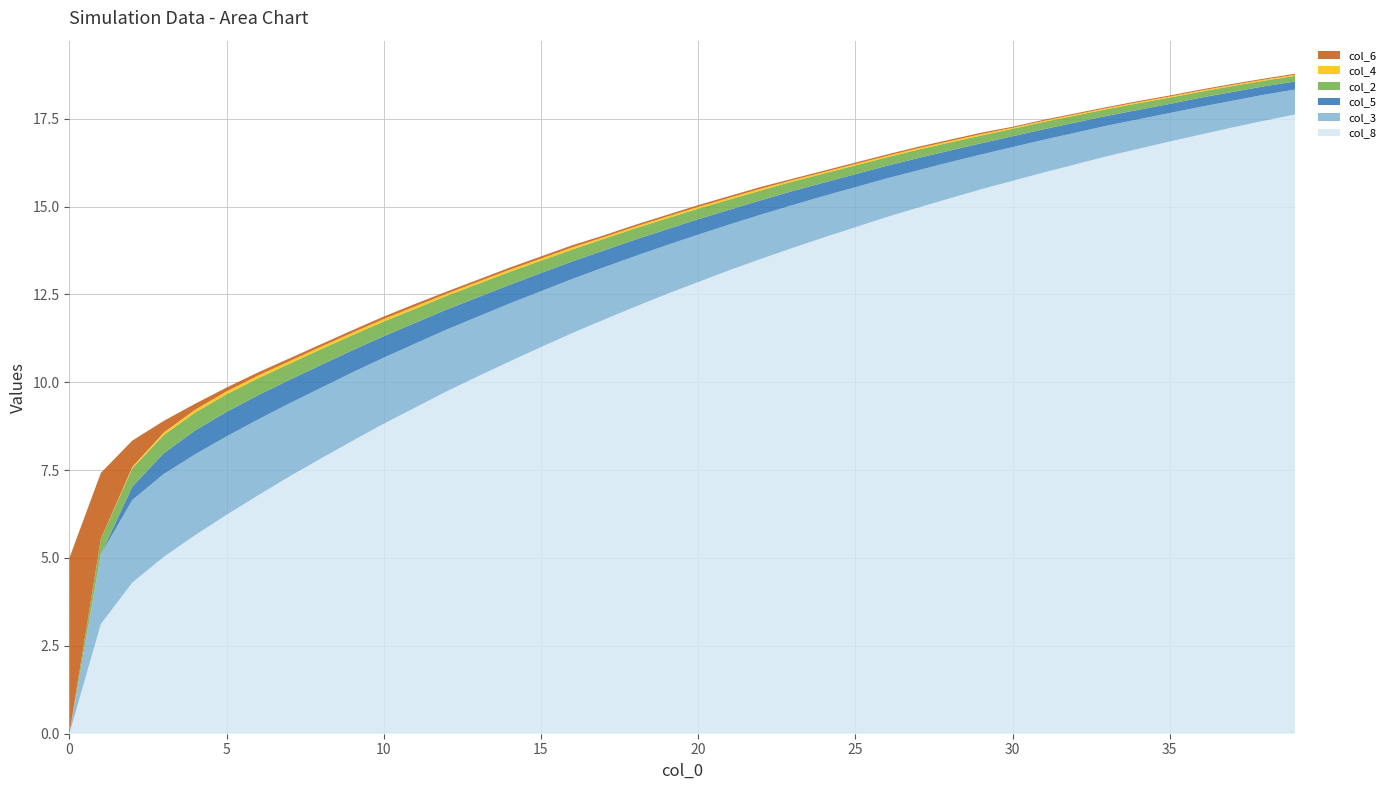

Reading right to left, transcribe all the data shown in this chart.

col_8: 39=17.6	38=17.4	37=17.2	36=17.1	35=16.9	34=16.6	33=16.4	32=16.2	31=16.0	30=15.7	29=15.5	28=15.2	27=15.0	26=14.7	25=14.4	24=14.1	23=13.8	22=13.5	21=13.2	20=12.8	19=12.5	18=12.2	17=11.8	16=11.4	15=11.0	14=10.6	13=10.2	12=9.7	11=9.3	10=8.8	9=8.3	8=7.8	7=7.3	6=6.8	5=6.2	4=5.7	3=5.0	2=4.3	1=3.1	0=0.0
col_3: 39=0.7	38=0.7	37=0.8	36=0.8	35=0.8	34=0.8	33=0.9	32=0.9	31=0.9	30=1.0	29=1.0	28=1.0	27=1.1	26=1.1	25=1.1	24=1.2	23=1.2	22=1.3	21=1.3	20=1.4	19=1.4	18=1.4	17=1.5	16=1.5	15=1.6	14=1.6	13=1.7	12=1.8	11=1.8	10=1.9	9=1.9	8=2.0	7=2.1	6=2.2	5=2.2	4=2.3	3=2.4	2=2.4	1=2.0	0=0.0
col_5: 39=0.2	38=0.2	37=0.2	36=0.3	35=0.3	34=0.3	33=0.3	32=0.3	31=0.3	30=0.3	29=0.3	28=0.3	27=0.3	26=0.4	25=0.4	24=0.4	23=0.4	22=0.4	21=0.4	20=0.4	19=0.5	18=0.5	17=0.5	16=0.5	15=0.5	14=0.5	13=0.6	12=0.6	11=0.6	10=0.6	9=0.6	8=0.7	7=0.7	6=0.7	5=0.7	4=0.7	3=0.6	2=0.4	1=0.0	0=0.0
col_2: 39=0.2	38=0.2	37=0.2	36=0.2	35=0.2	34=0.2	33=0.2	32=0.2	31=0.2	30=0.2	29=0.2	28=0.2	27=0.2	26=0.2	25=0.2	24=0.3	23=0.3	22=0.3	21=0.3	20=0.3	19=0.3	18=0.3	17=0.3	16=0.3	15=0.3	14=0.4	13=0.4	12=0.4	11=0.4	10=0.4	9=0.4	8=0.5	7=0.5	6=0.5	5=0.5	4=0.5	3=0.5	2=0.5	1=0.4	0=0.0
col_4: 39=0.0	38=0.0	37=0.0	36=0.0	35=0.0	34=0.0	33=0.0	32=0.0	31=0.0	30=0.0	29=0.0	28=0.0	27=0.0	26=0.0	25=0.0	24=0.0	23=0.0	22=0.1	21=0.1	20=0.1	19=0.1	18=0.1	17=0.1	16=0.1	15=0.1	14=0.1	13=0.1	12=0.1	11=0.1	10=0.1	9=0.1	8=0.1	7=0.1	6=0.1	5=0.1	4=0.1	3=0.1	2=0.0	1=0.0	0=0.0
col_6: 39=0.0	38=0.0	37=0.0	36=0.0	35=0.0	34=0.0	33=0.0	32=0.0	31=0.0	30=0.0	29=0.0	28=0.0	27=0.0	26=0.0	25=0.0	24=0.0	23=0.0	22=0.1	21=0.1	20=0.1	19=0.1	18=0.1	17=0.1	16=0.1	15=0.1	14=0.1	13=0.1	12=0.1	11=0.1	10=0.1	9=0.1	8=0.1	7=0.1	6=0.1	5=0.1	4=0.2	3=0.3	2=0.8	1=1.9	0=5.0